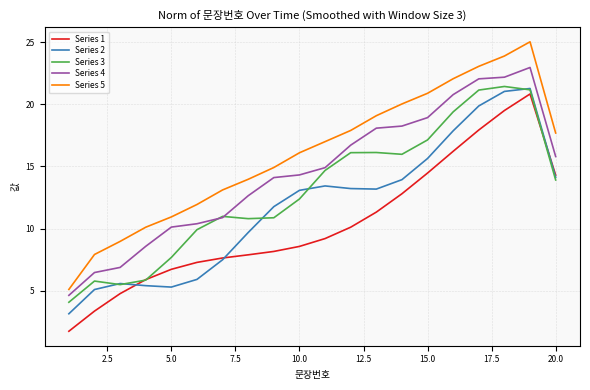

Which series has the largest range (max minus min)?

Series 5